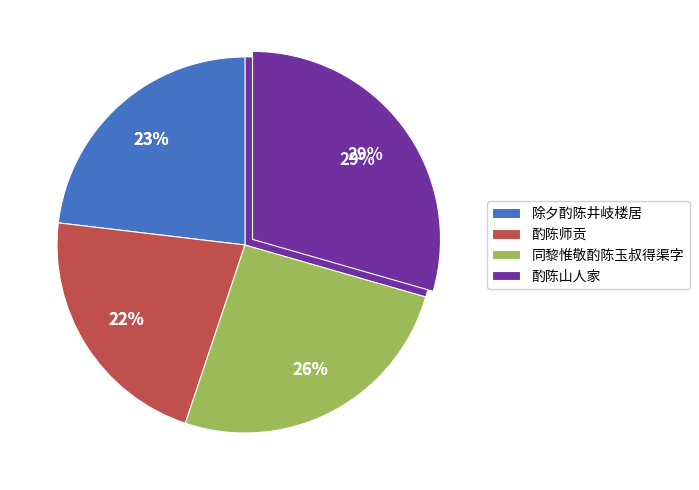

Which category has the biggest portion of the pie?

酌陈山人家